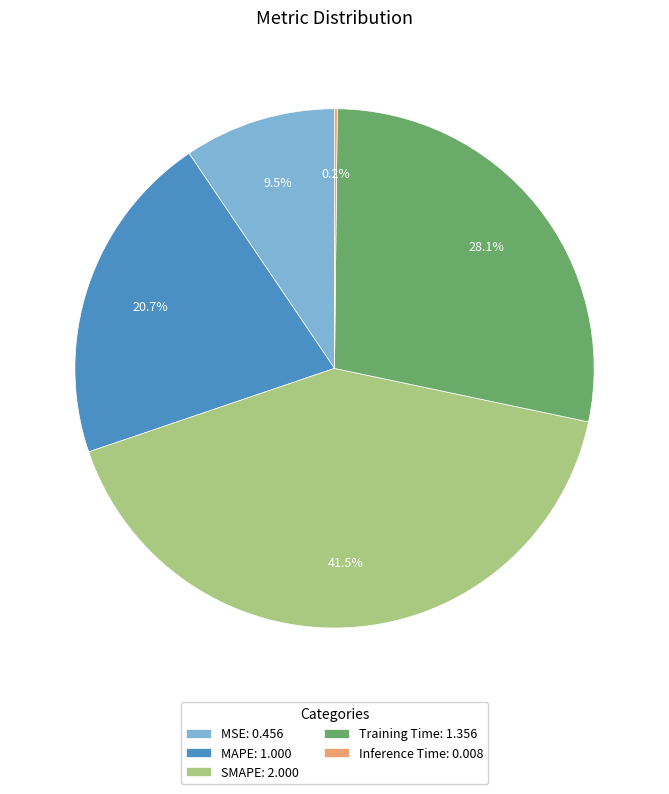

Is there a majority slice in this chart?

No